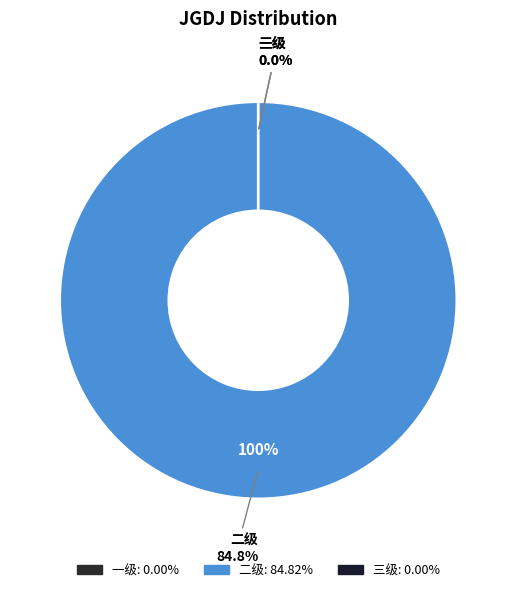

Does any single category account for the majority?

Yes